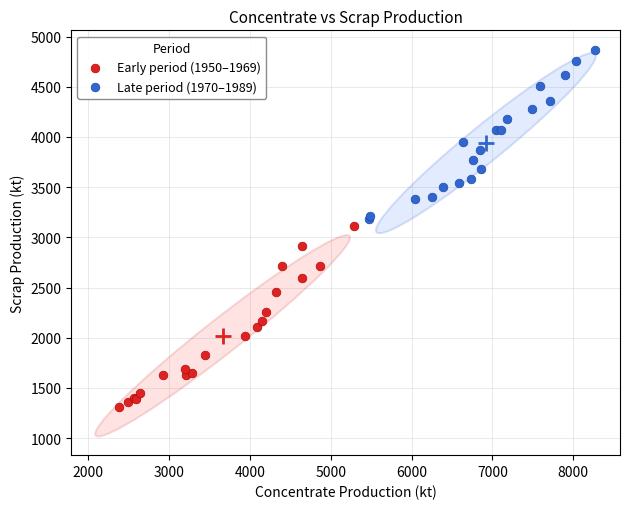

Which series reaches the maximum Y coordinate?

Late period (1970–1989)